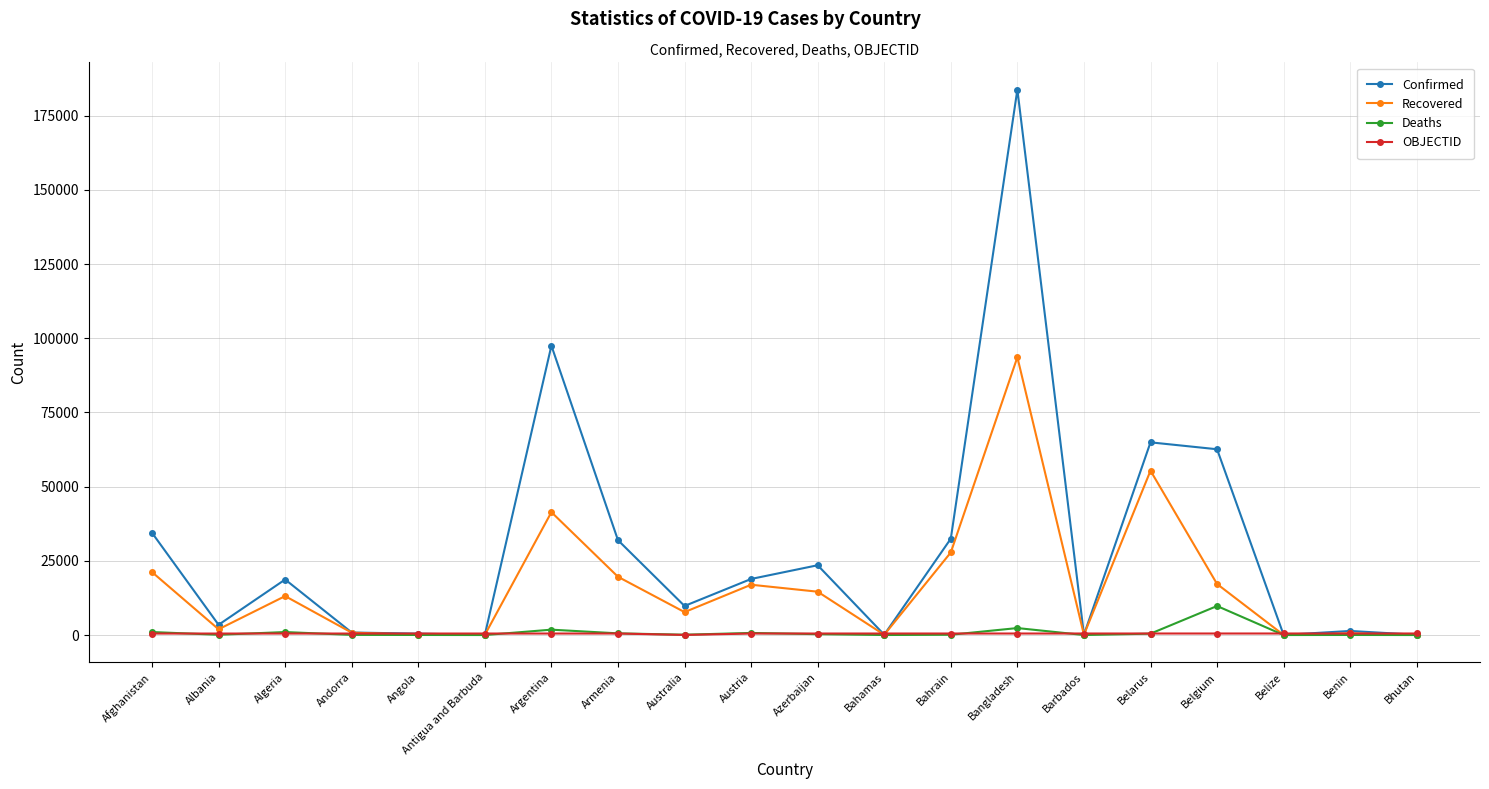

How many series are shown in this chart?

4